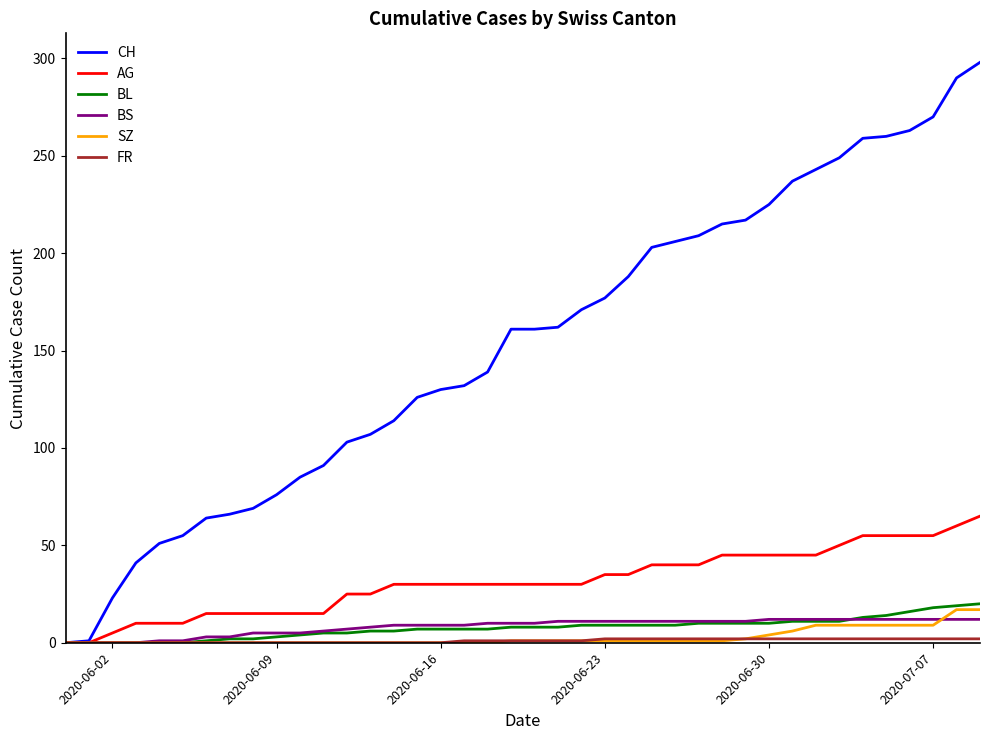

What is the greatest value displayed?

298